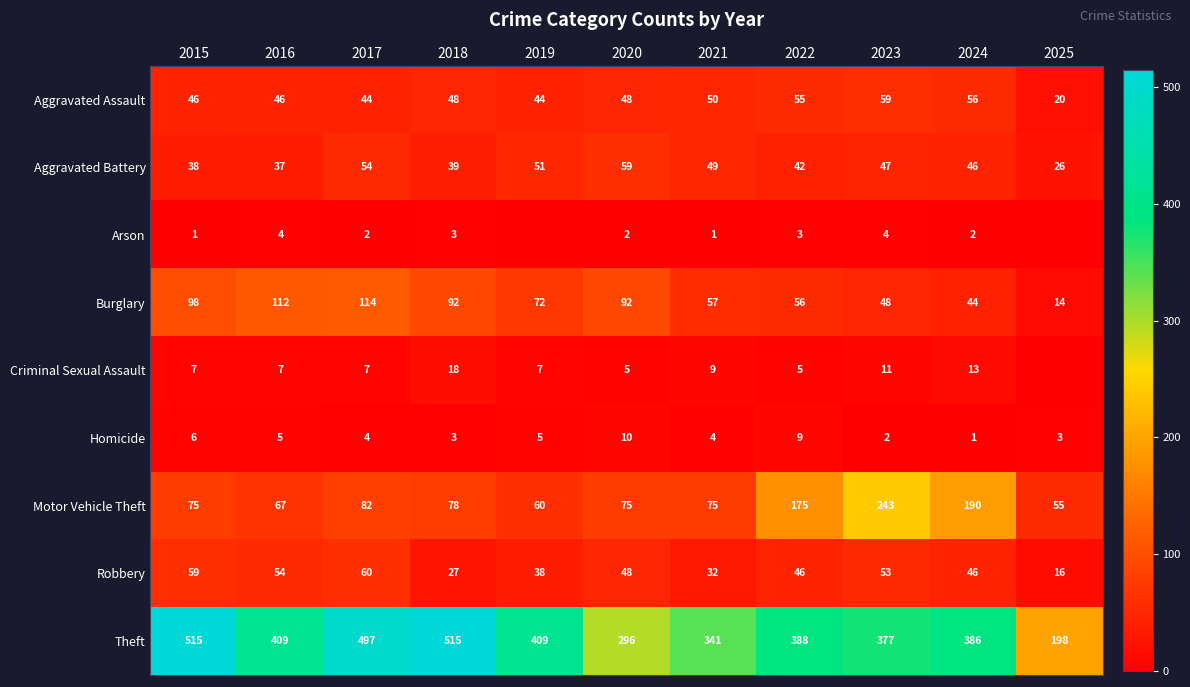

The value of Robbery at 2022 is 70. True or false?

False